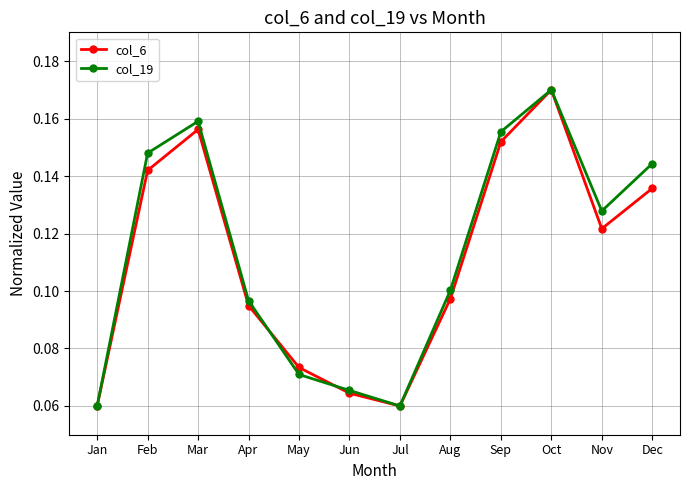

The value of col_19 at May is 0.0. True or false?

False